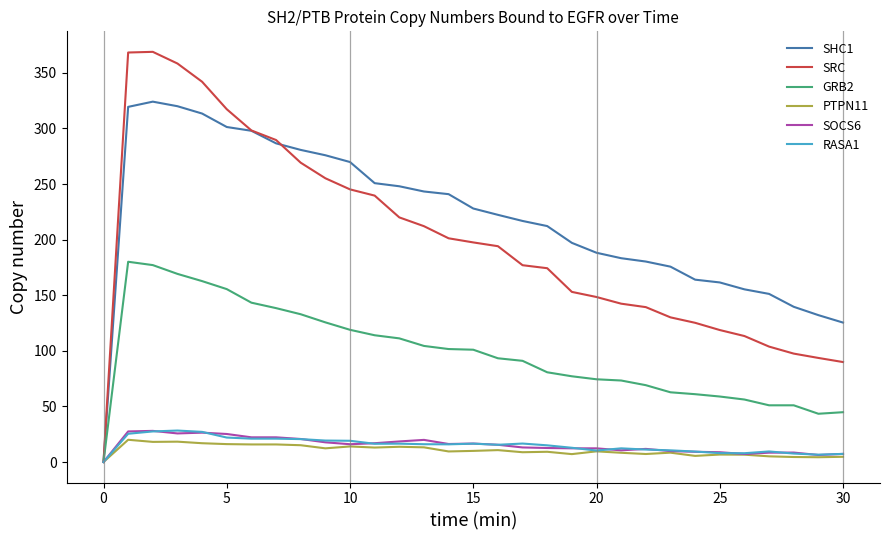

Which series has the largest total across all categories?

SHC1